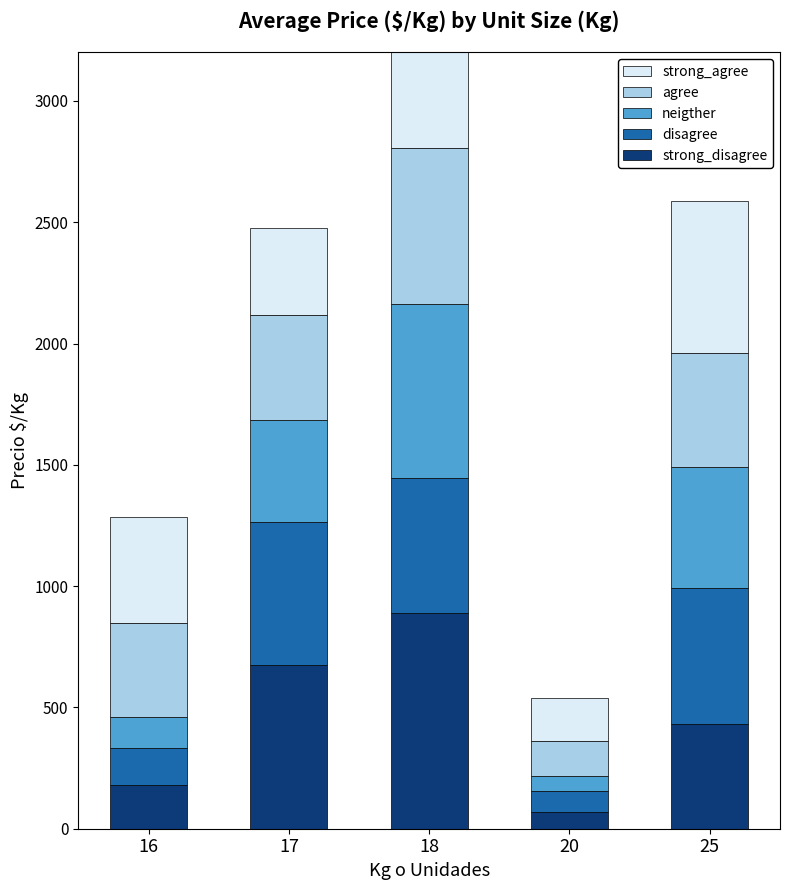

Between 17 and 18, which series saw the biggest shift?

neigther